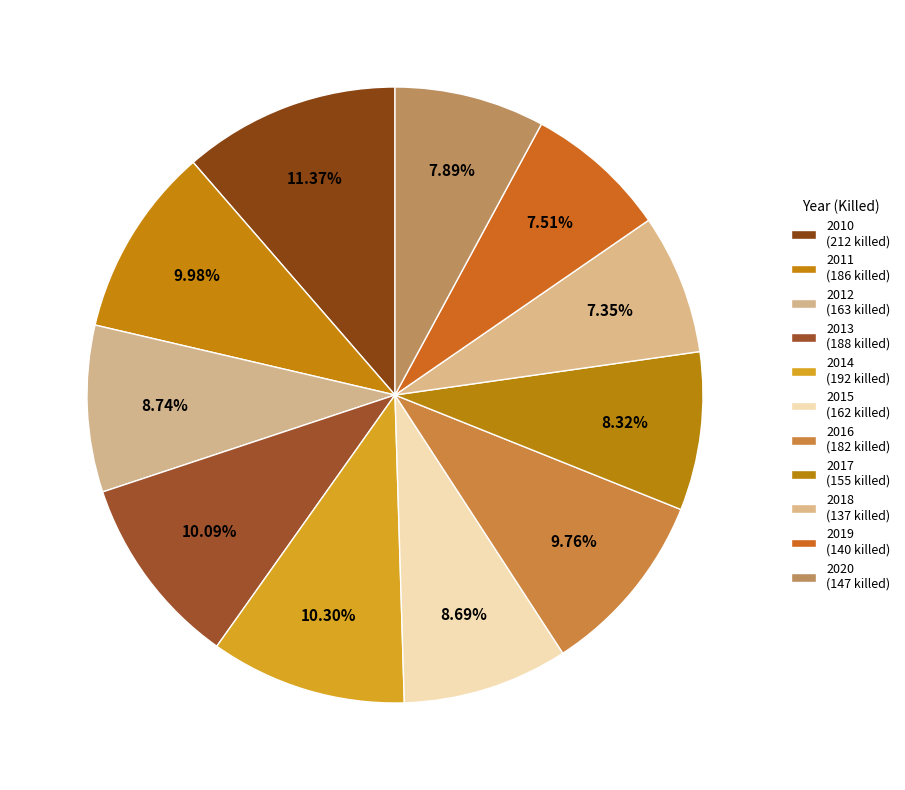

How many slices are in this pie chart?

11